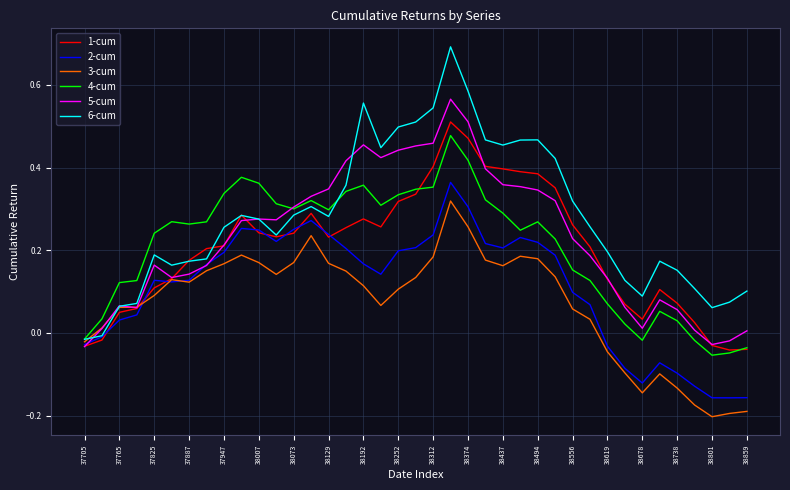

Which series has the largest total across all categories?

6-cum